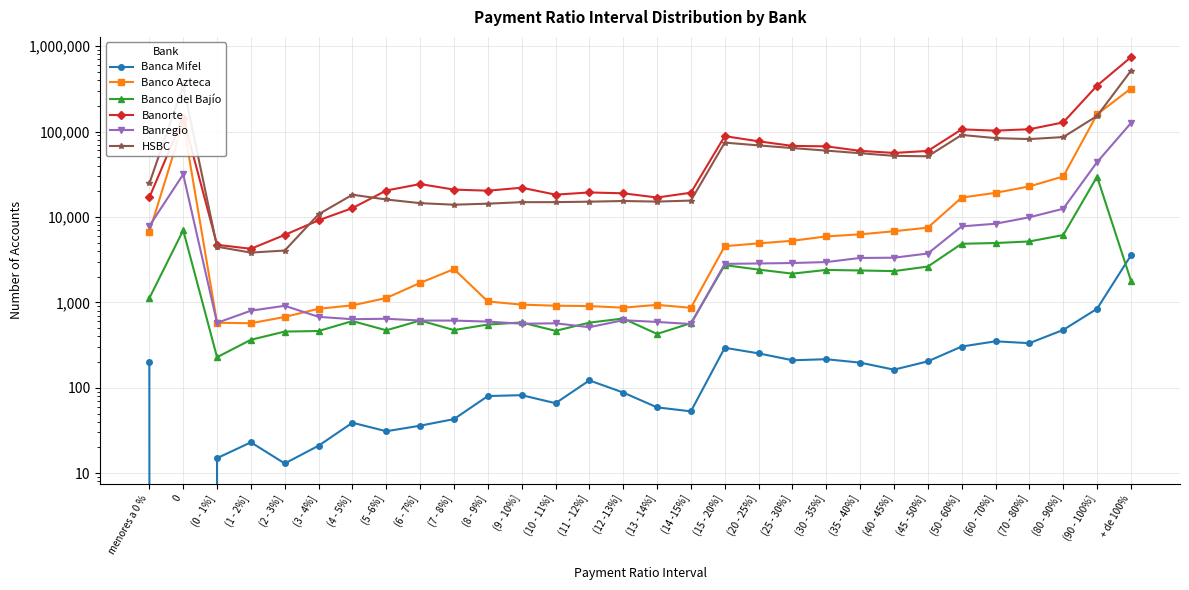

Is the value of Banco del Bajío at (8 - 9%] greater than the value of Banorte at (60 - 70%]?

No